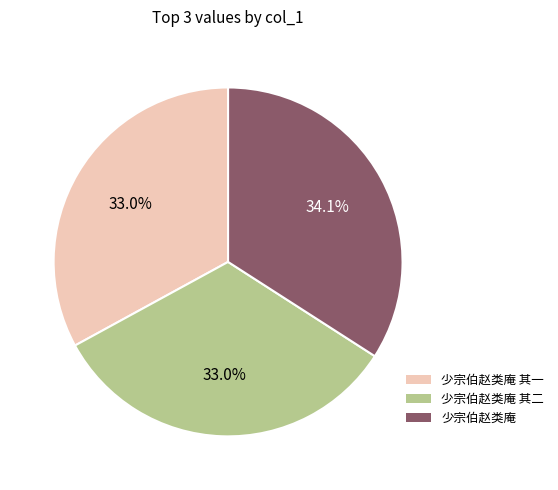

True or false: 少宗伯赵类庵 其一 accounts for 43% of the total.

False